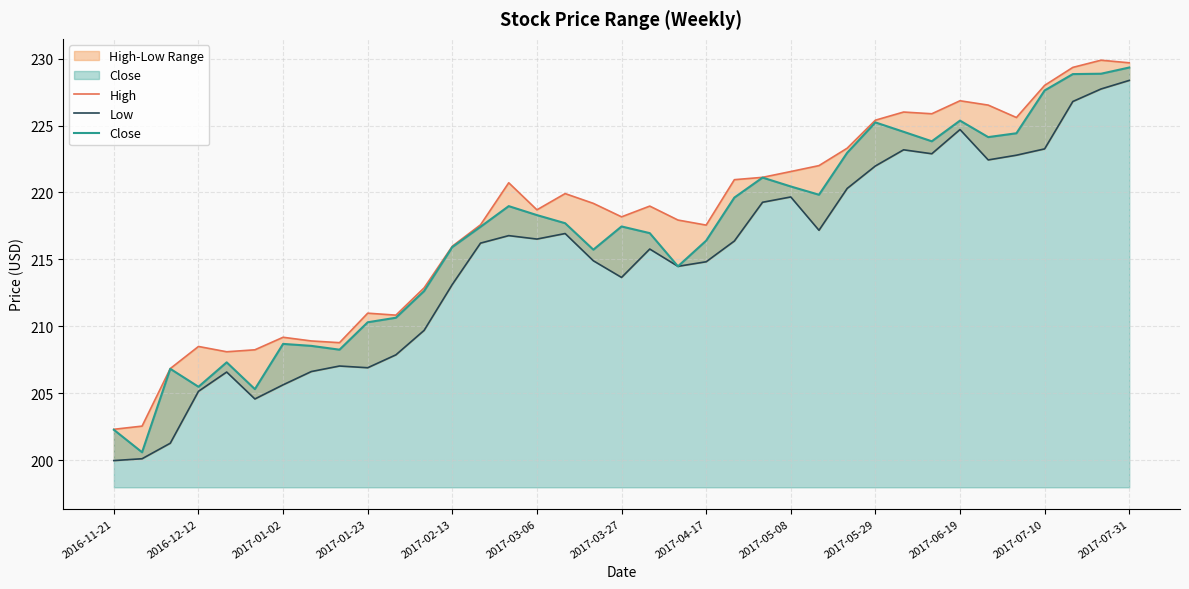

What is the average value of the Close series?

216.8